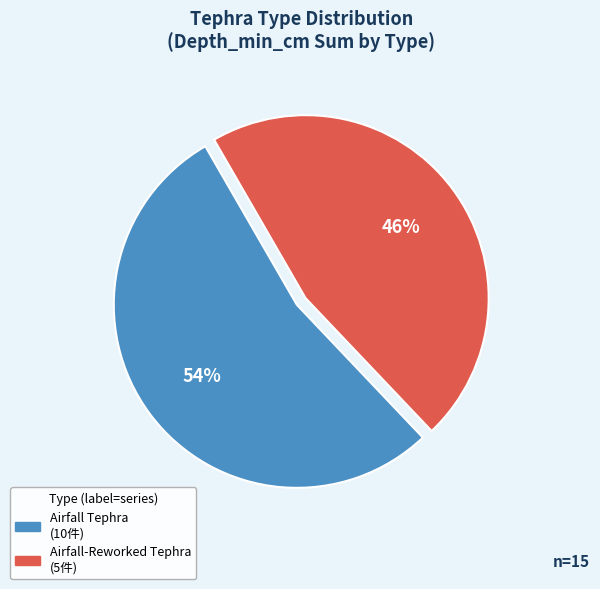

To the nearest percent, what portion does Airfall Tephra represent?

54%